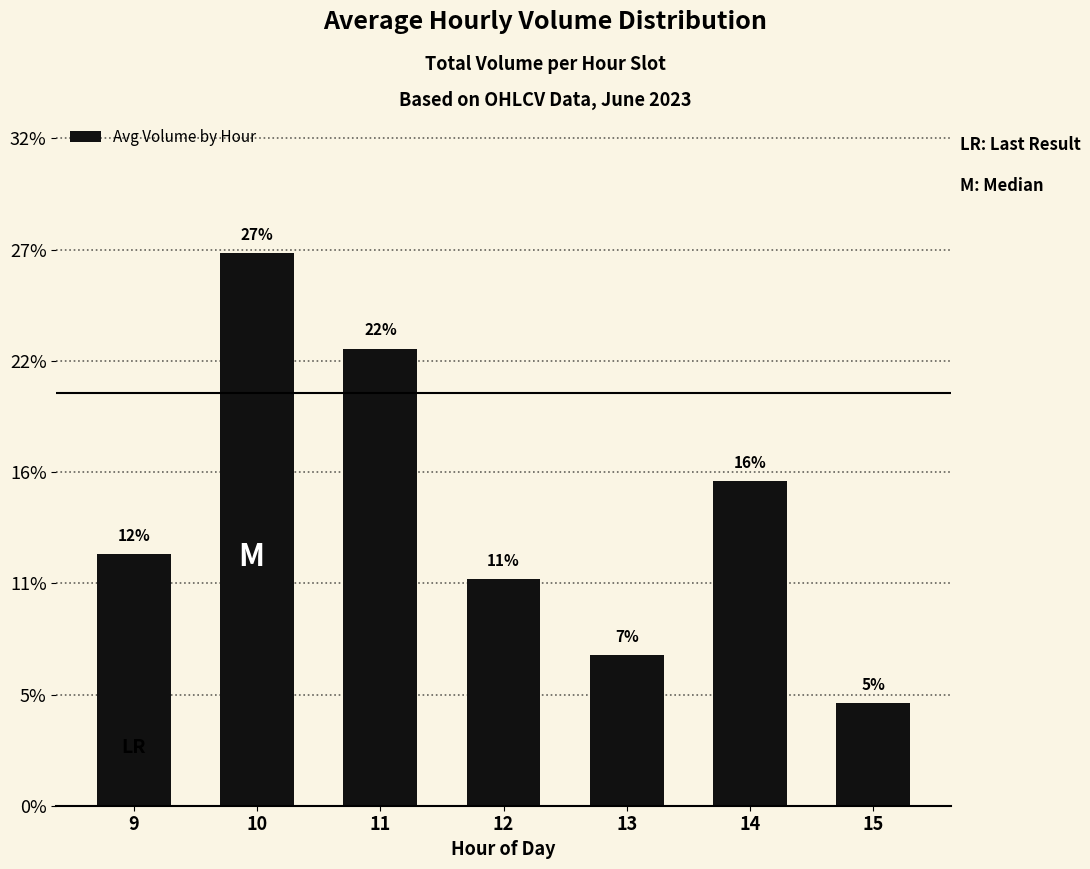

Approximately how many times larger is the value at 11 compared to 14?

1.4